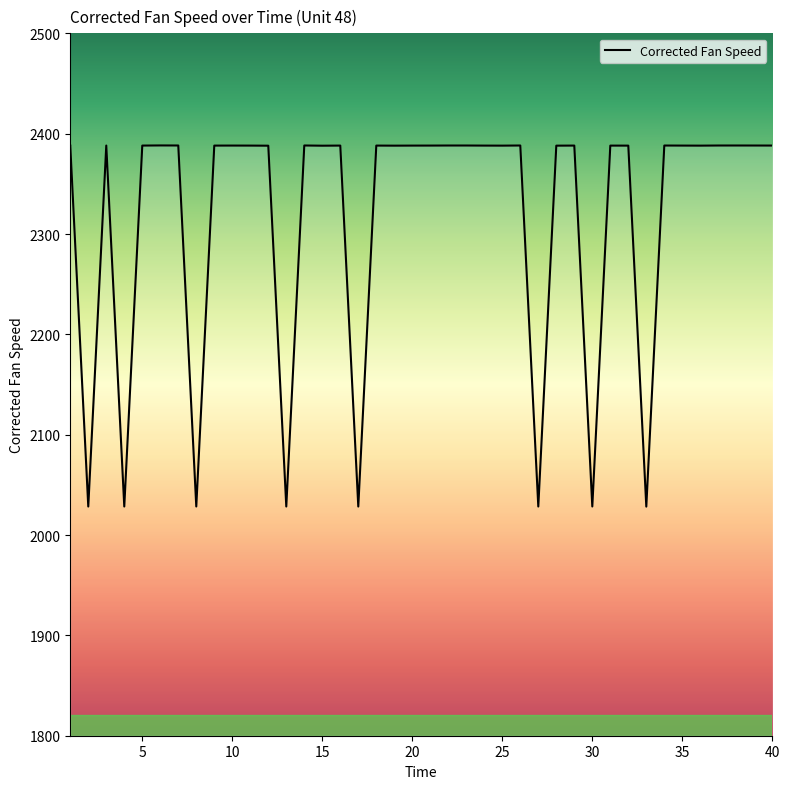

What is the greatest value displayed?

2388.3